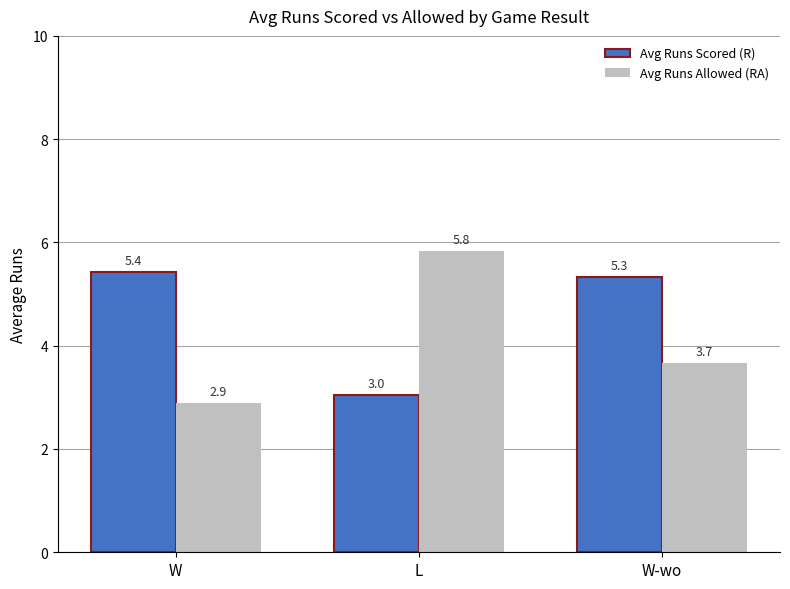

Where does the Avg Runs Scored (R) series first go above 5?

W